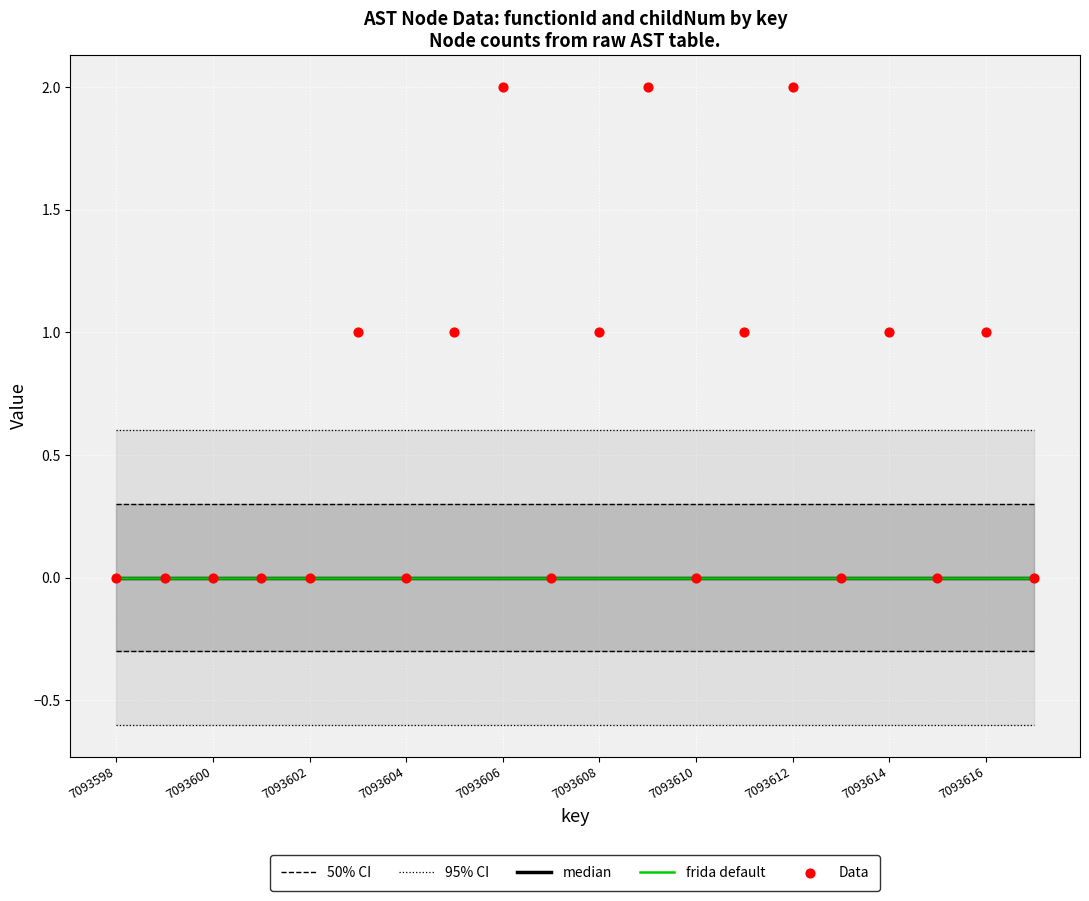

Which series has the widest spread of Y values?

Data